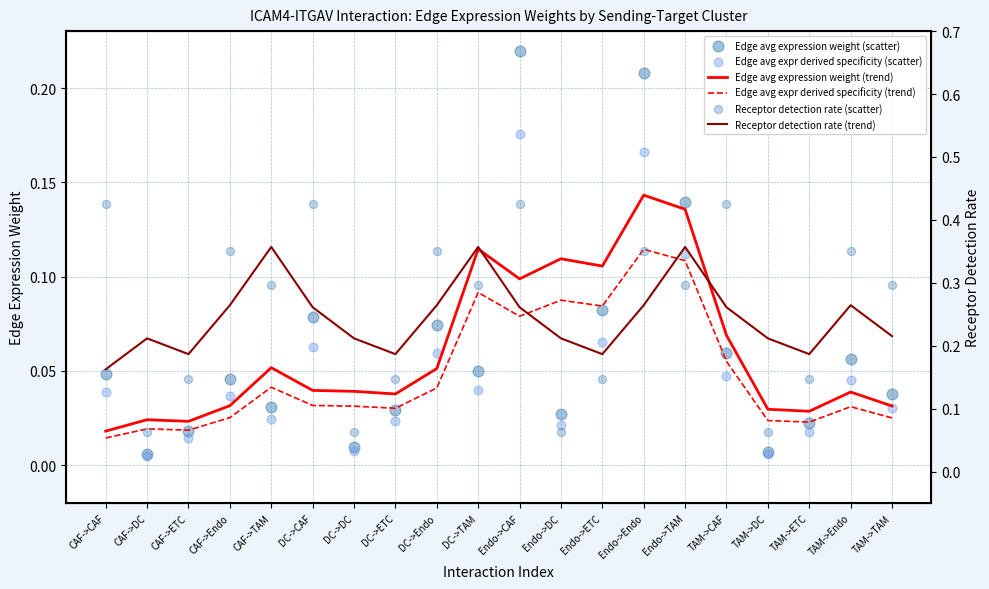

Which series contains the lowest Y value?

Edge avg expr derived specificity (scatter)